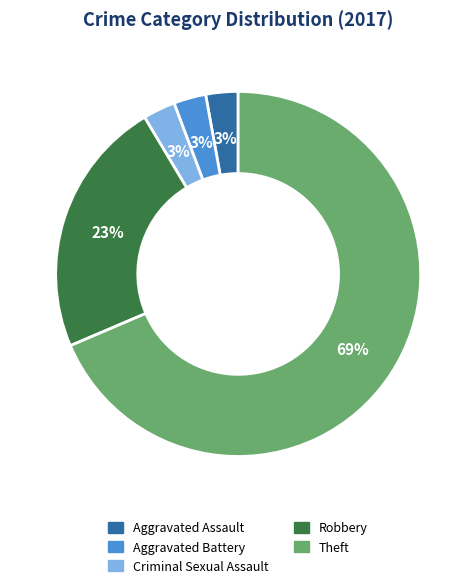

To the nearest percent, what is the average slice percentage?

20%